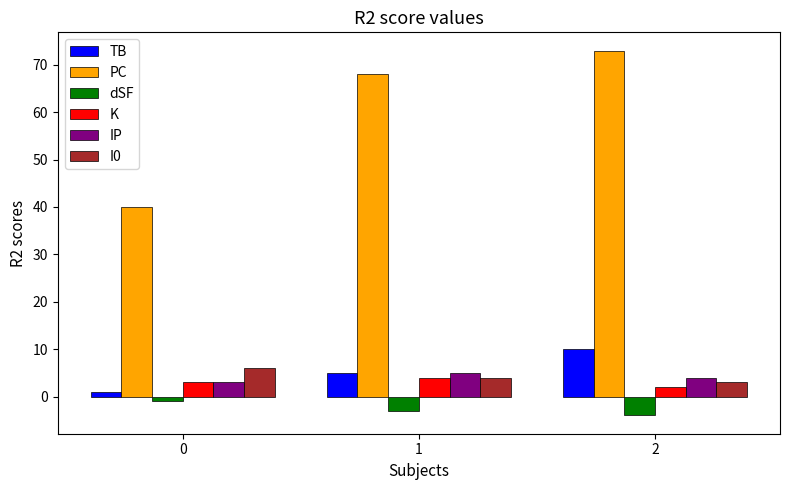

Reading left to right, extract all data points from this chart.

TB: 1	5	10
PC: 40	68	73
dSF: -1	-3	-4
K: 3	4	2
IP: 3	5	4
I0: 6	4	3